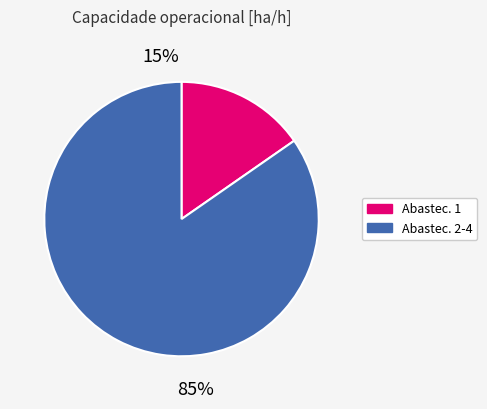

Is there a majority slice in this chart?

Yes